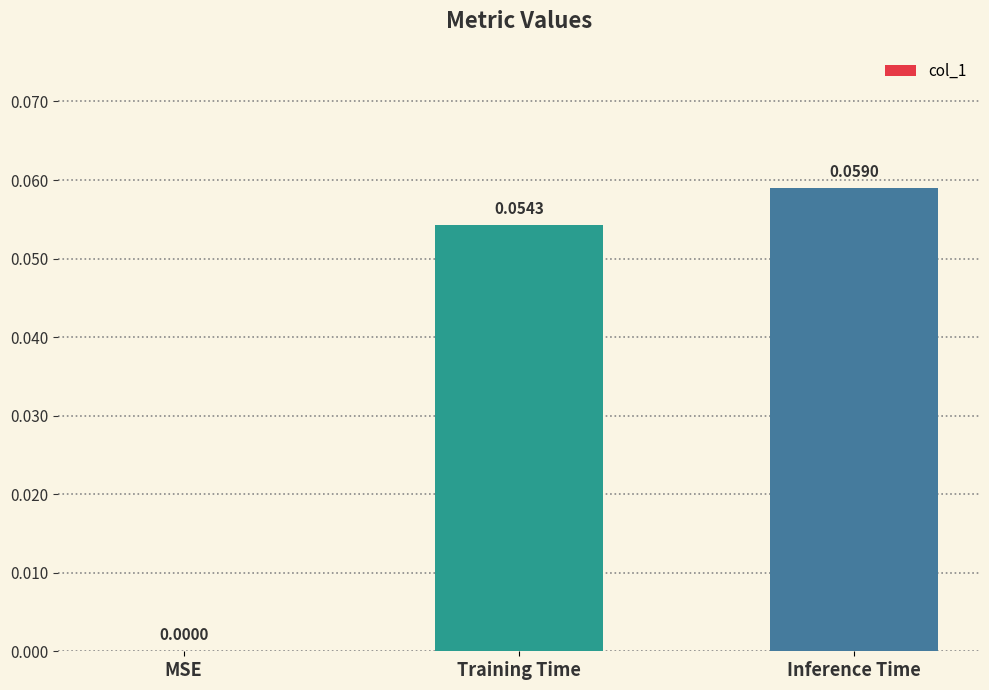

At which label is the value closest to 0?

MSE